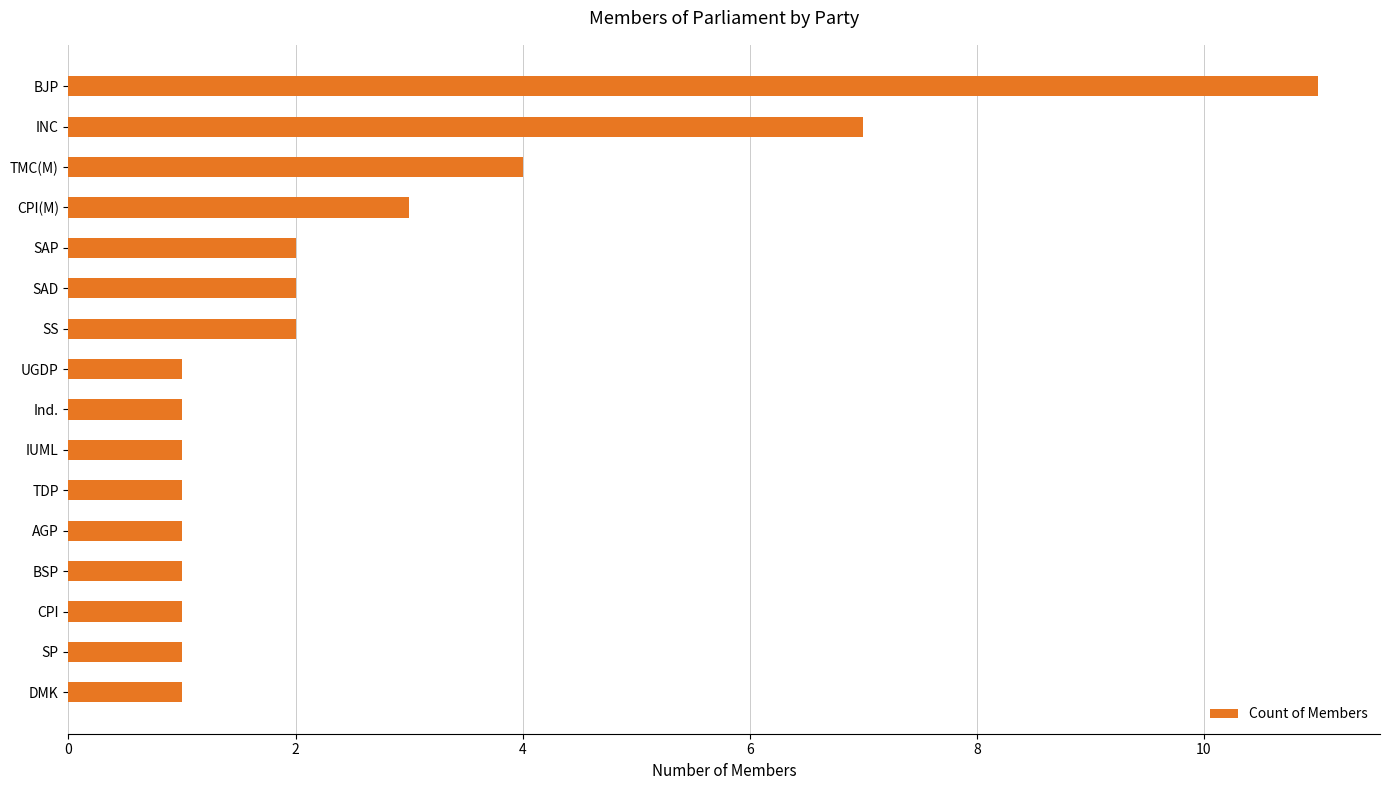

What is the change in value from CPI to SAD?

+1